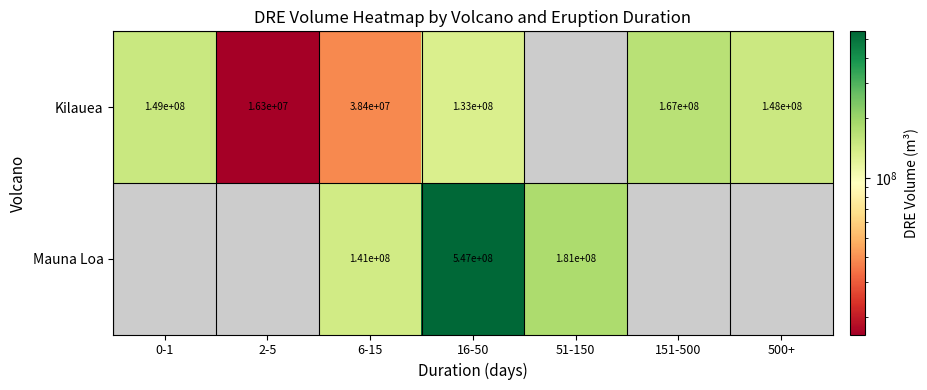

Is the value of Mauna Loa at 16-50 greater than the value of Kilauea at 2-5?

Yes